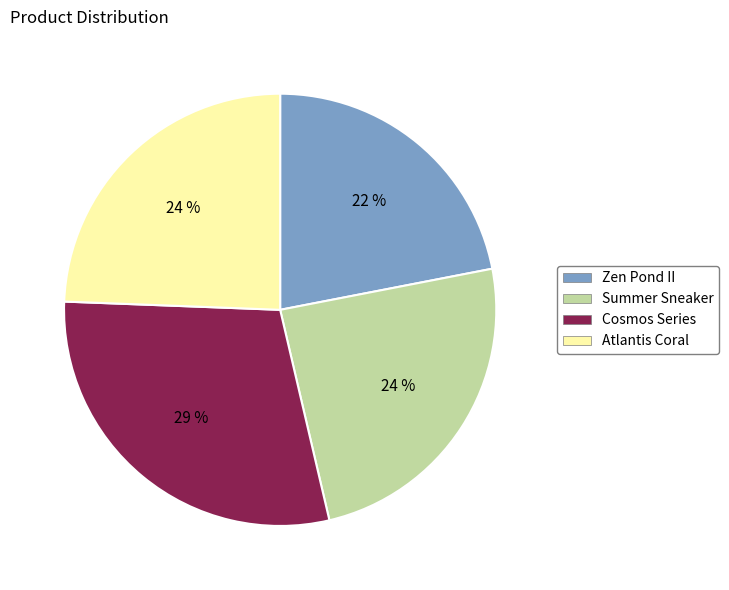

How many segments does this pie chart have?

4